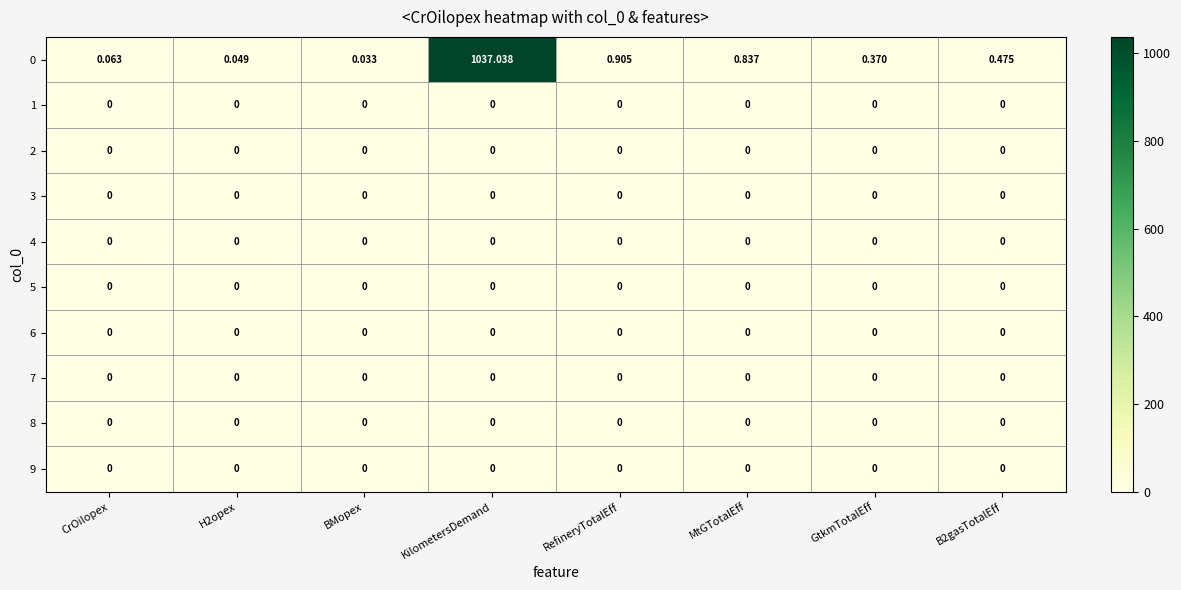

Which category has the highest value across all series?

KilometersDemand